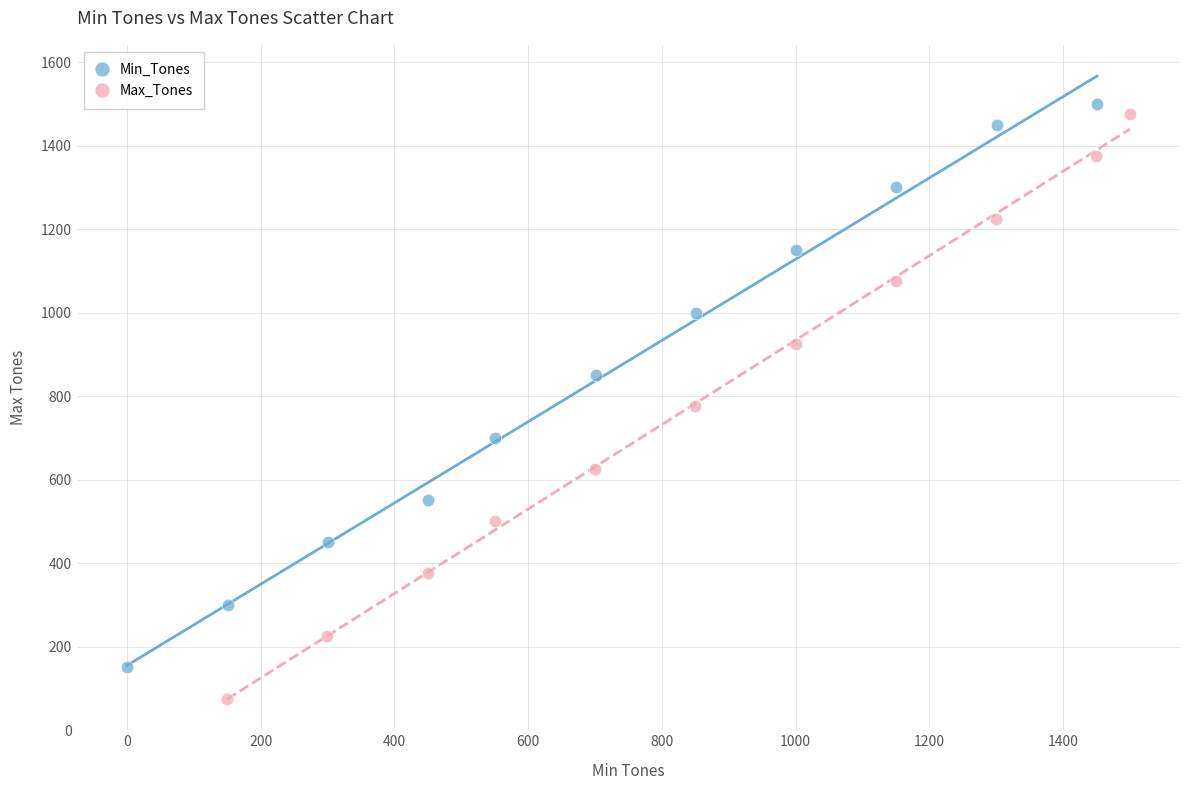

Which series reaches the maximum Y coordinate?

Min_Tones